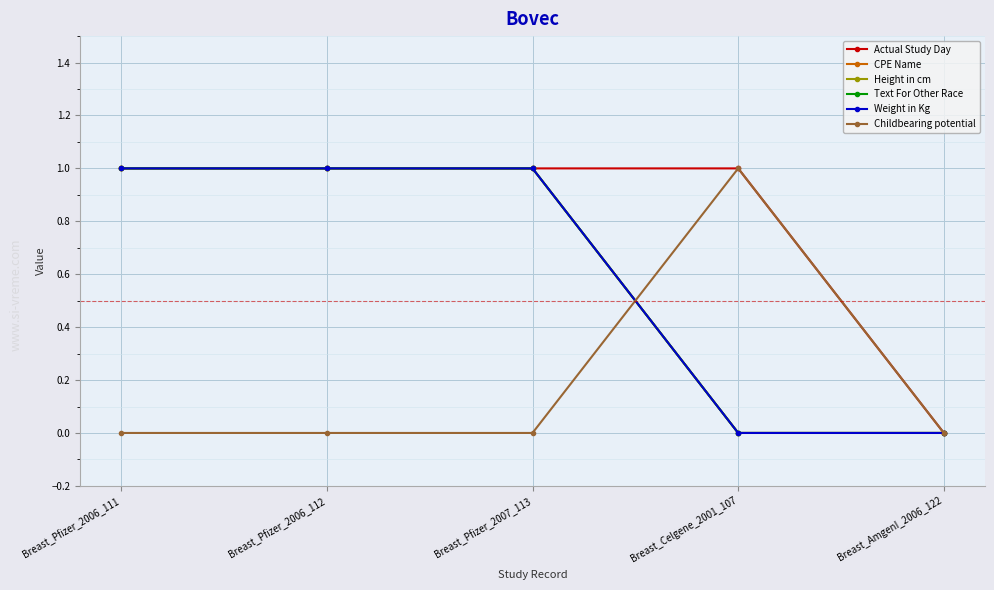

Is the value of Actual Study Day at Breast_AmgenI_2006_122 greater than the value of Text For Other Race at Breast_Pfizer_2007_113?

No